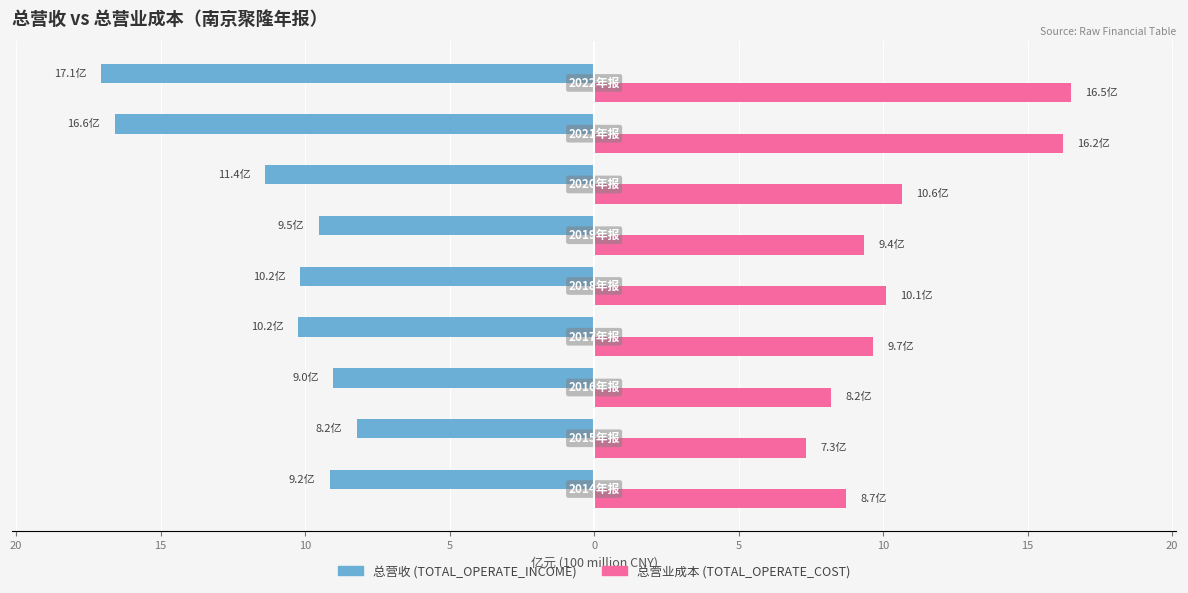

Reading right to left, extract all data points from this chart.

TOTAL_OPERATE_INCOME: -17.1	-16.6	-11.4	-9.5	-10.2	-10.2	-9.0	-8.2	-9.2
TOTAL_OPERATE_COST: 16.5	16.2	10.6	9.4	10.1	9.7	8.2	7.3	8.7